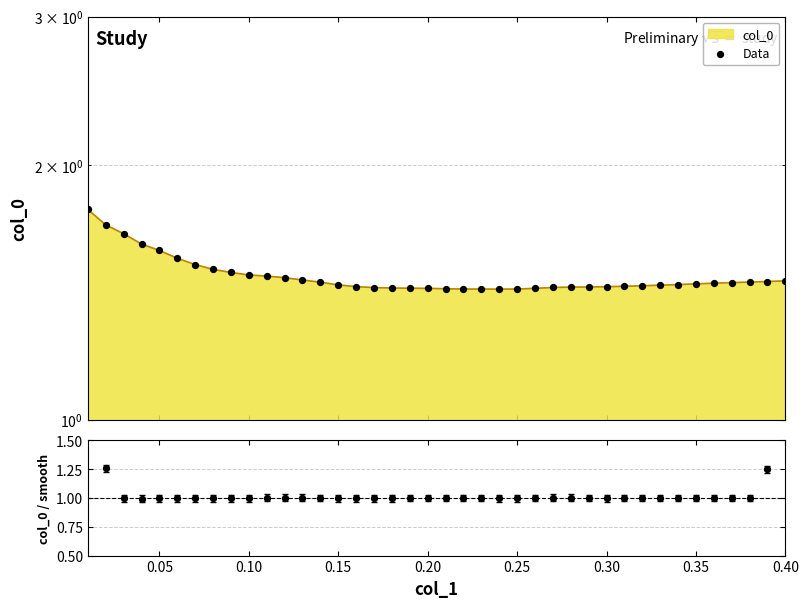

At how many categories does at least one series exceed 1?

40